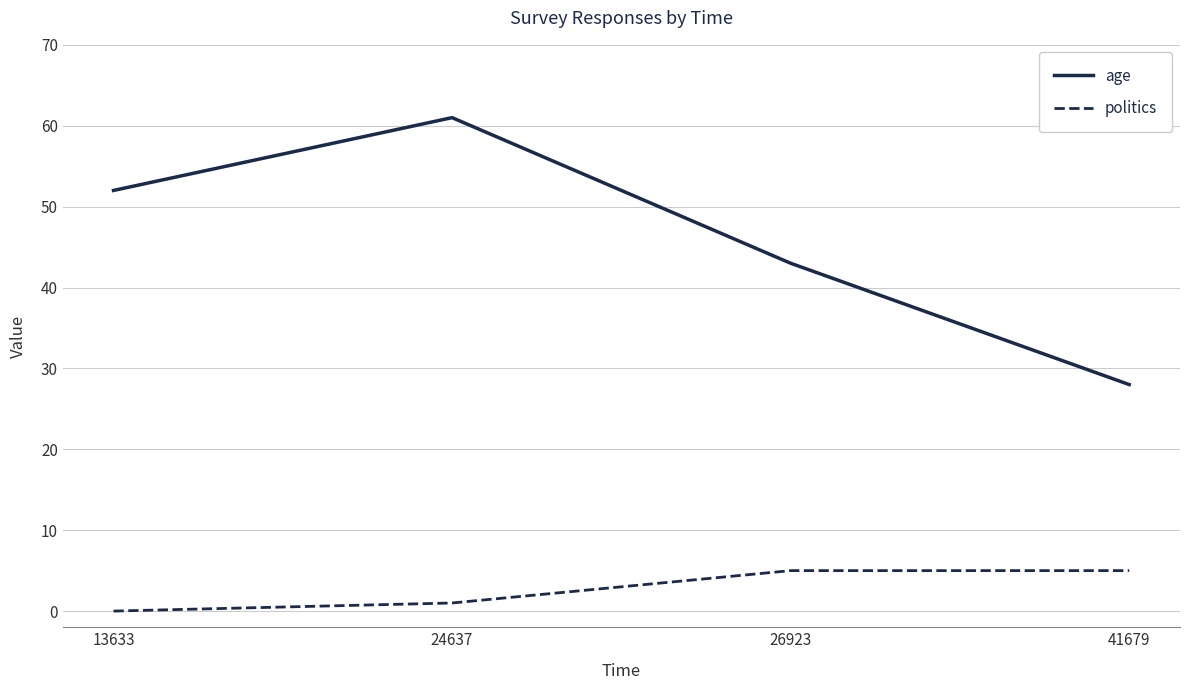

What is the average value of the politics series?

3